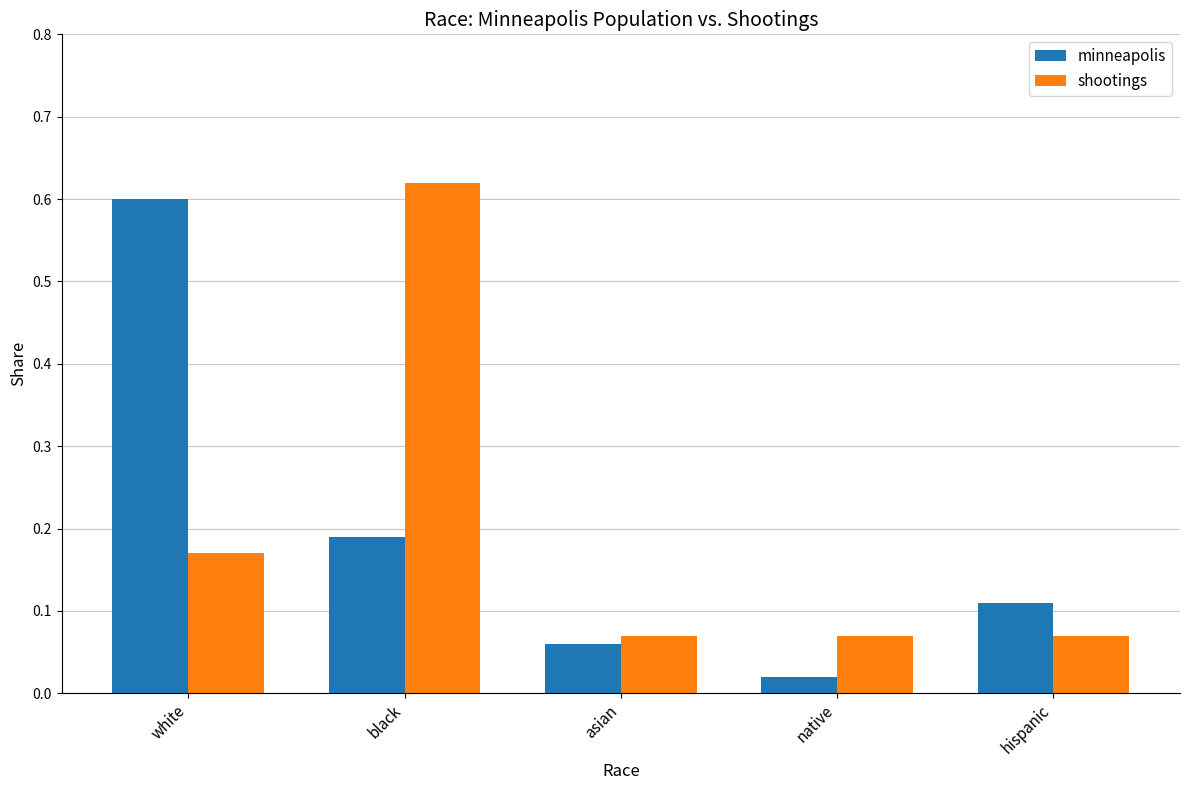

At black, list the series in order from smallest to largest.

minneapolis, shootings